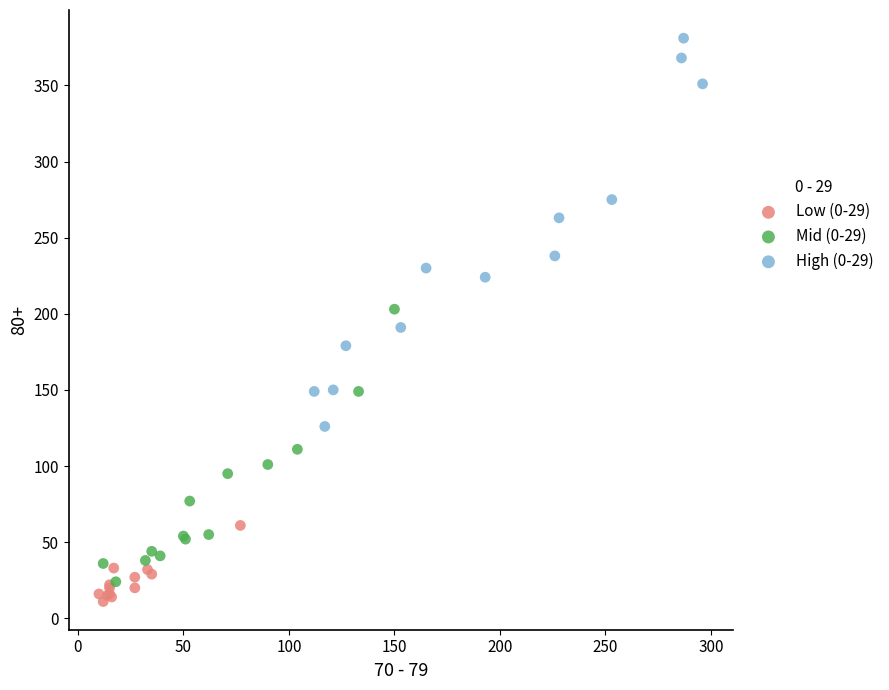

Which series reaches the maximum Y coordinate?

High (0-29)